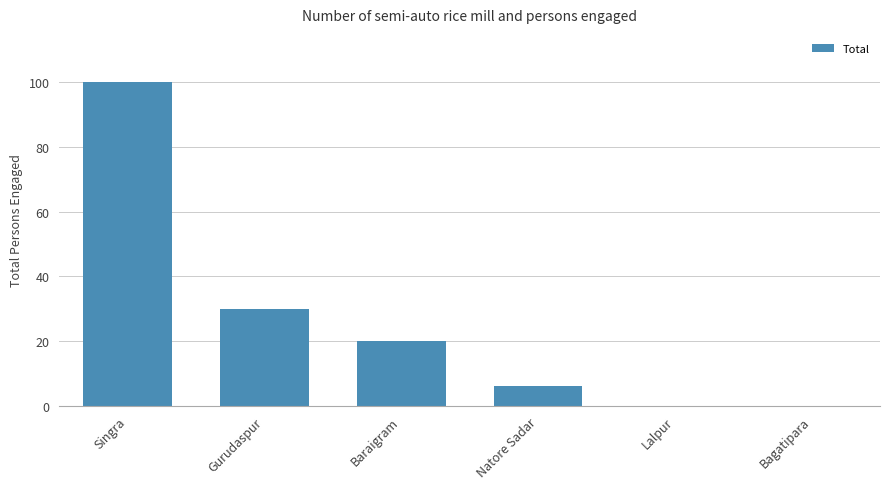

Which category has the highest value across all series?

Singra